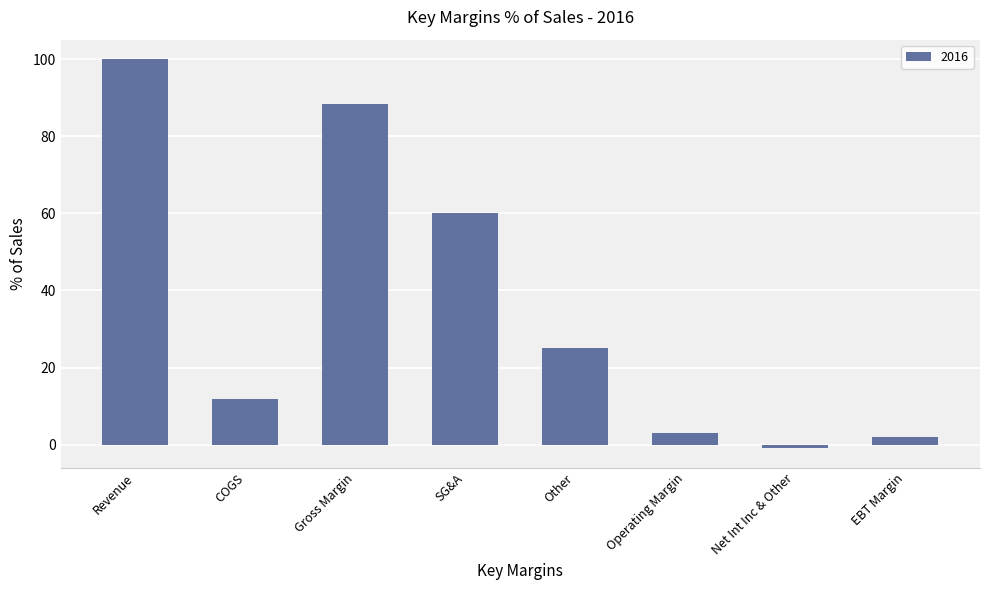

What is the change in value from SG&A to Other?

-34.9